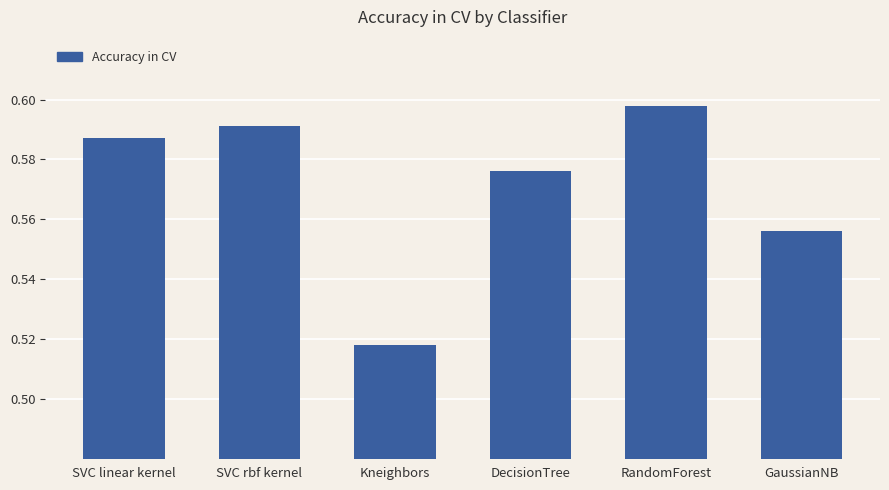

Which label corresponds to the smallest value in the chart?

Kneighbors